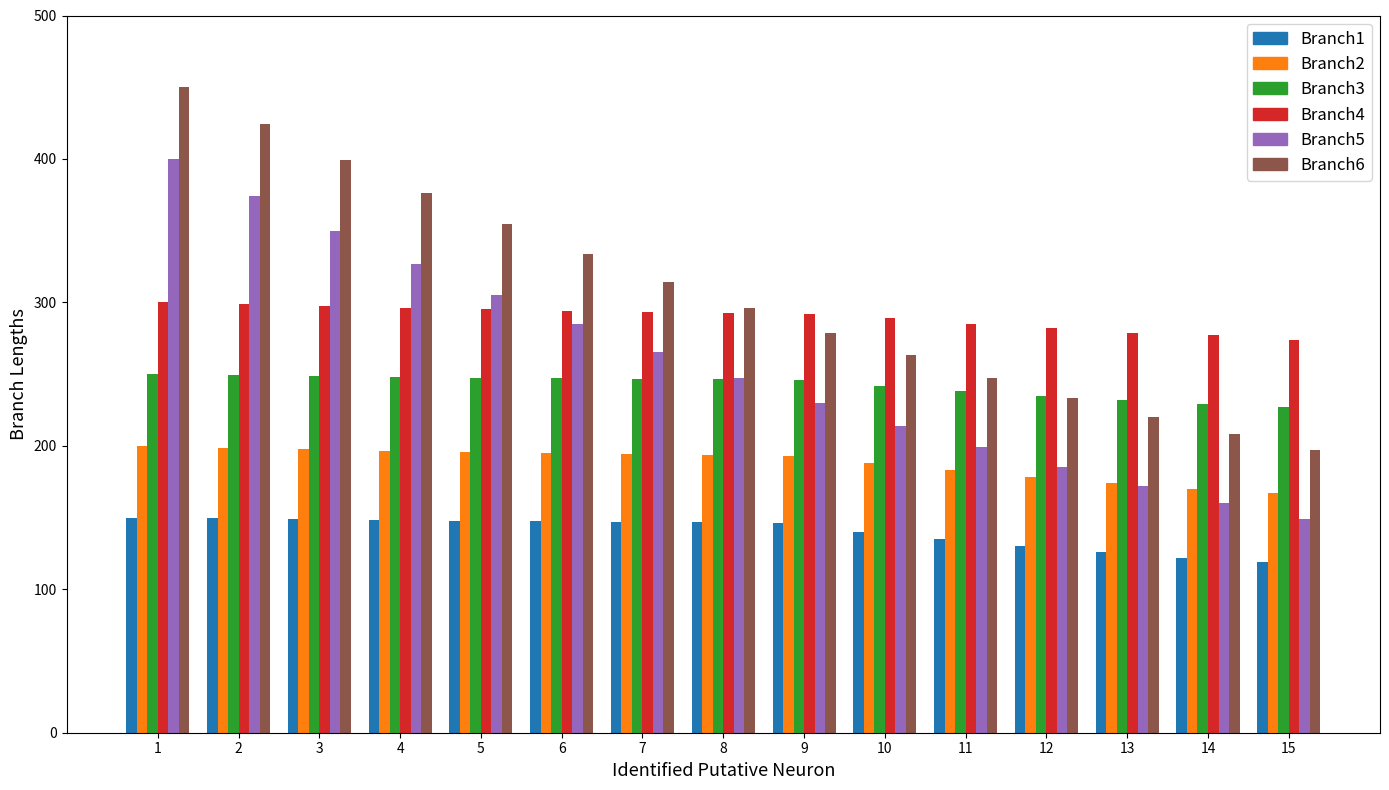

What is the smallest value displayed?

119.0